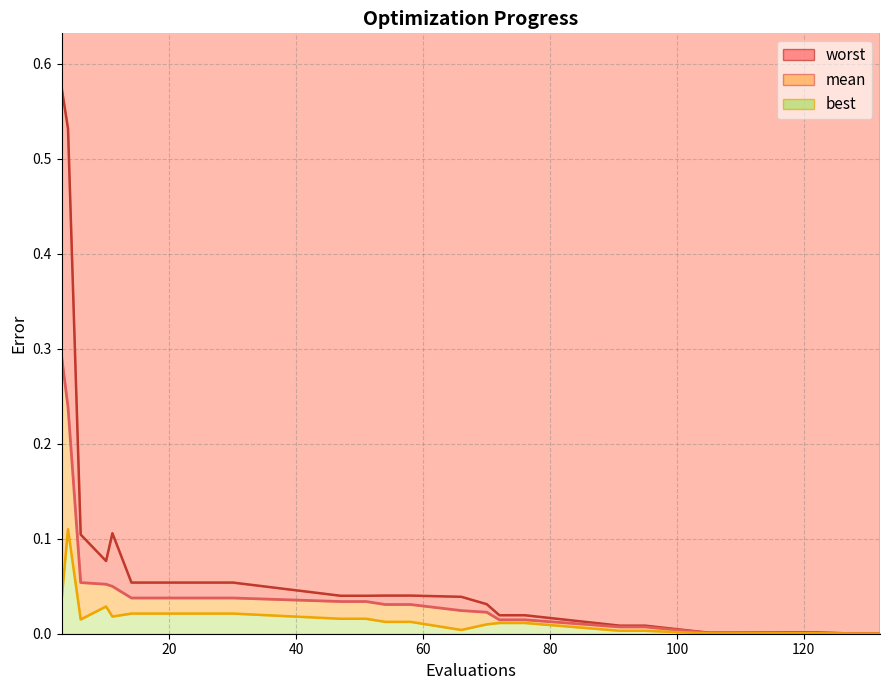

What are all the series names shown in the legend?

mean, best, worst